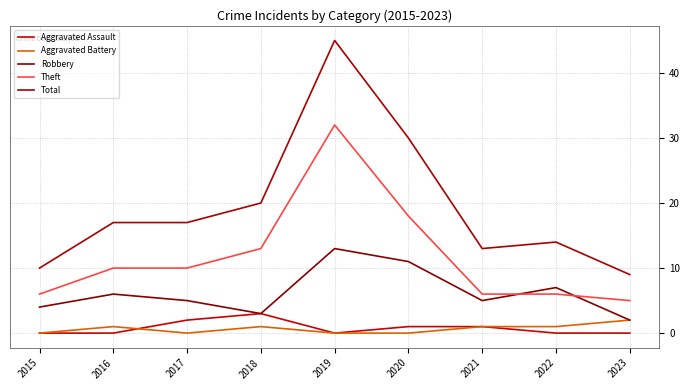

True or false: Aggravated Assault and Total cross at least once.

False